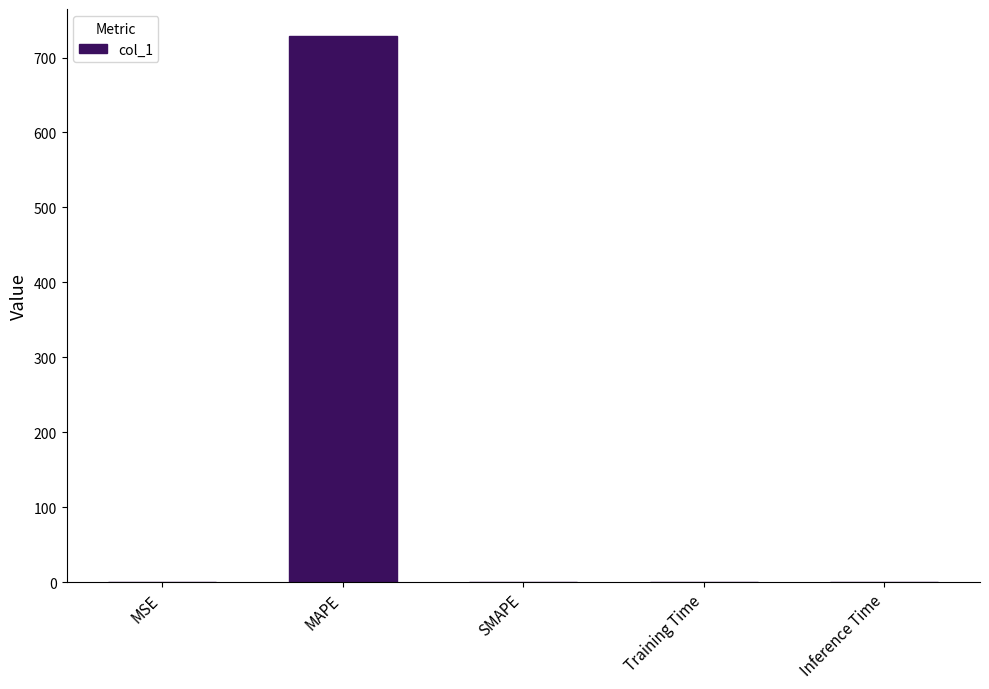

Is it true that the value at Inference Time is 1.1?

True